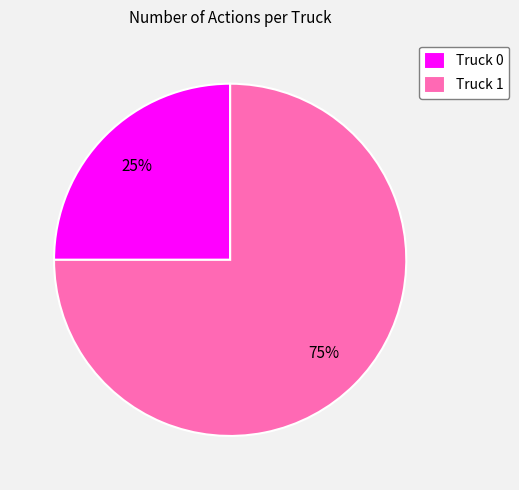

Is there a majority slice in this chart?

Yes